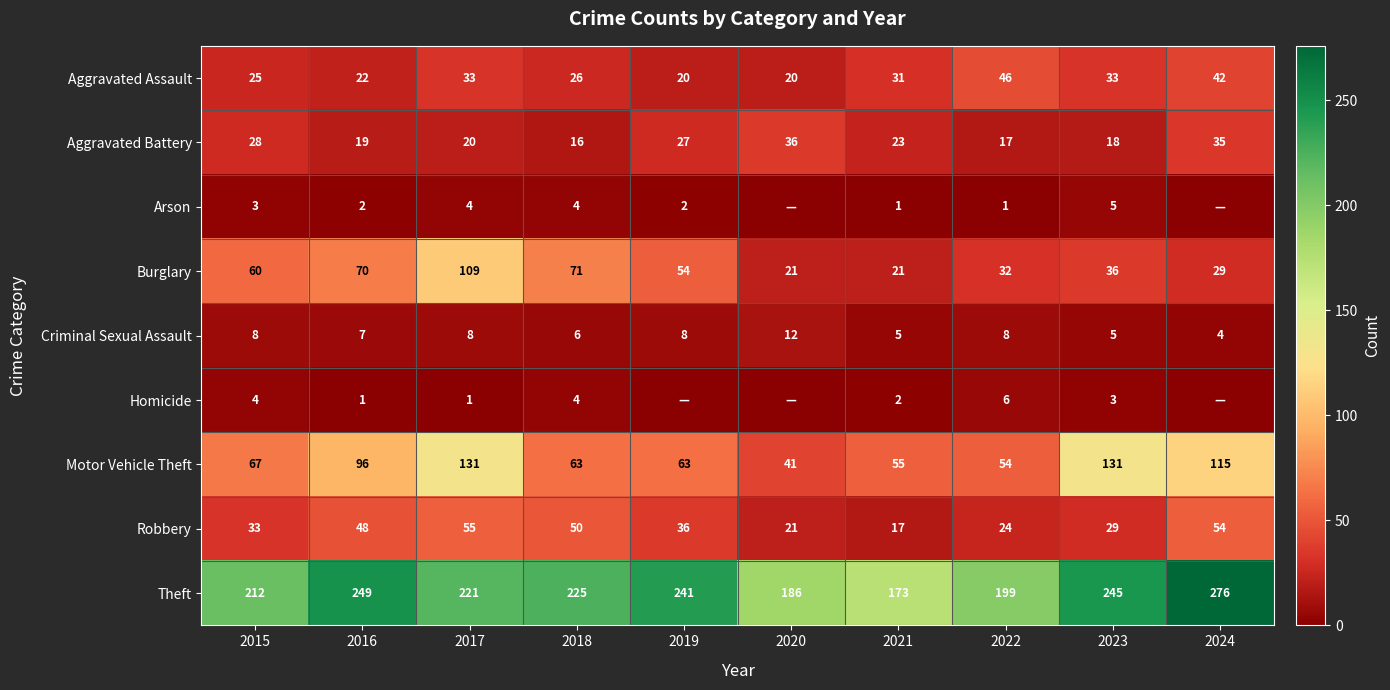

What value does the Aggravated Battery series have at 2023, to the nearest 10?

20